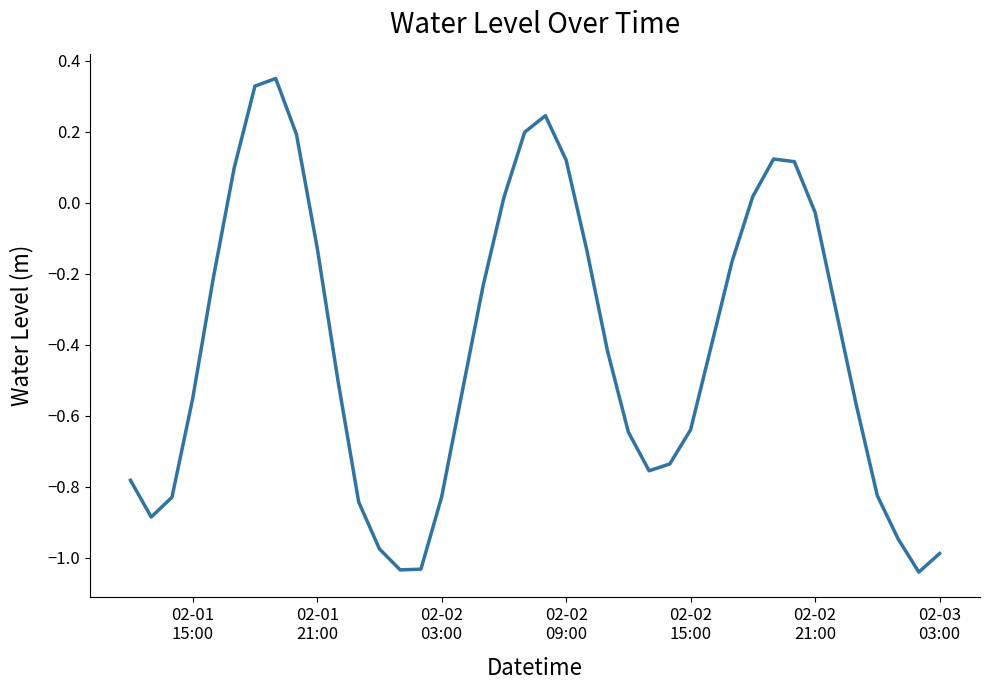

What is the difference between the maximum and minimum values?

1.4